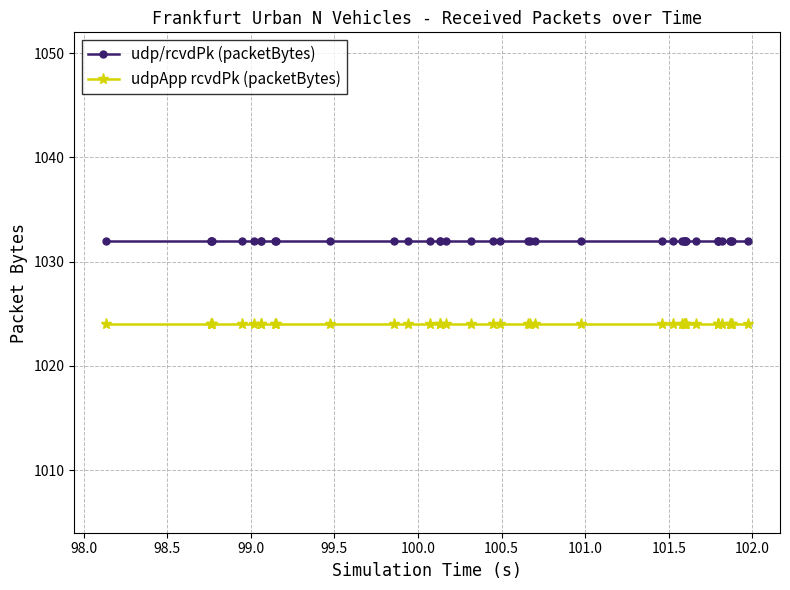

True or false: udp/rcvdPk (packetBytes) and udpApp rcvdPk (packetBytes) intersect in this chart.

False